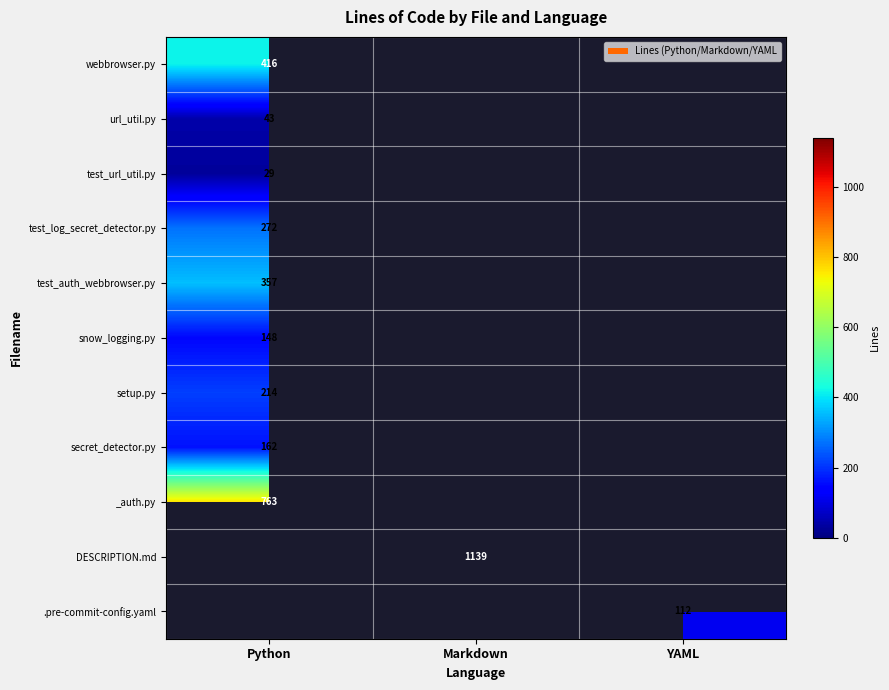

The snow_logging.py series shows 62 at Python. True or false?

False